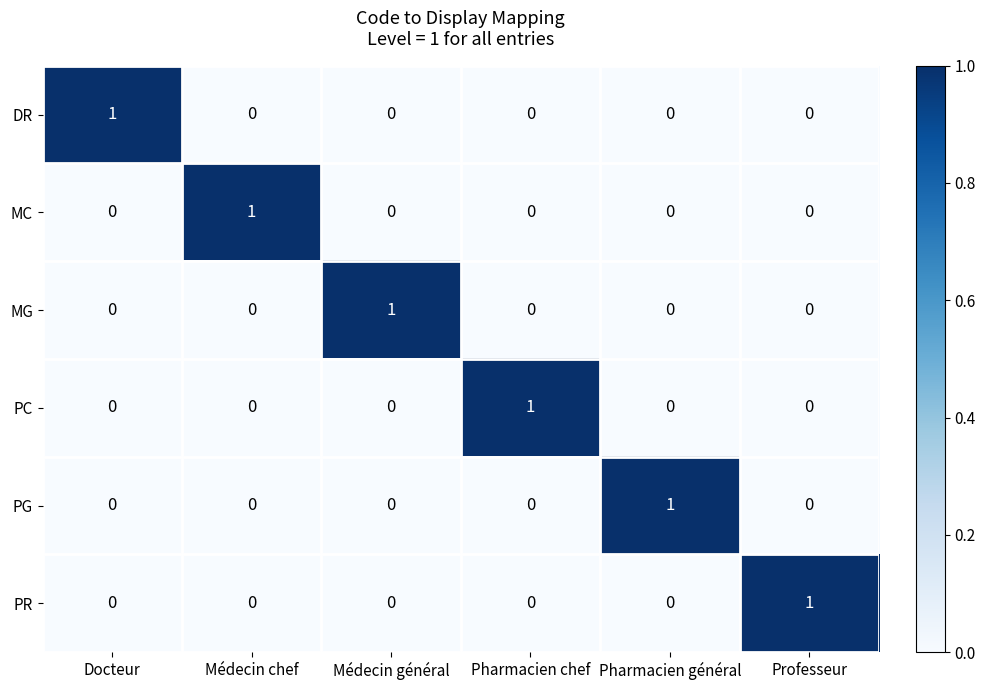

At how many categories does at least one series exceed 0?

6